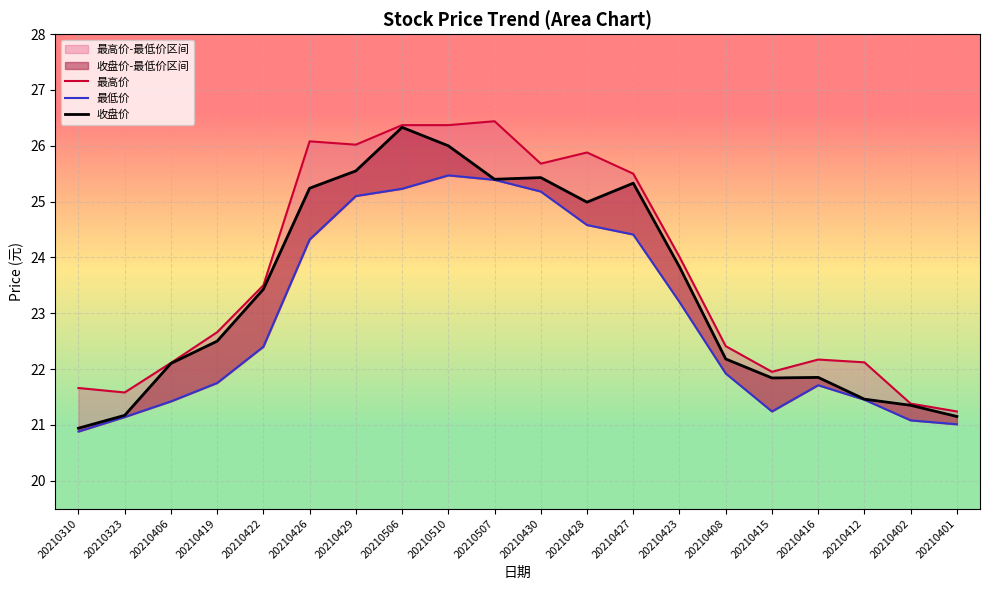

What is the smallest value displayed?

20.9